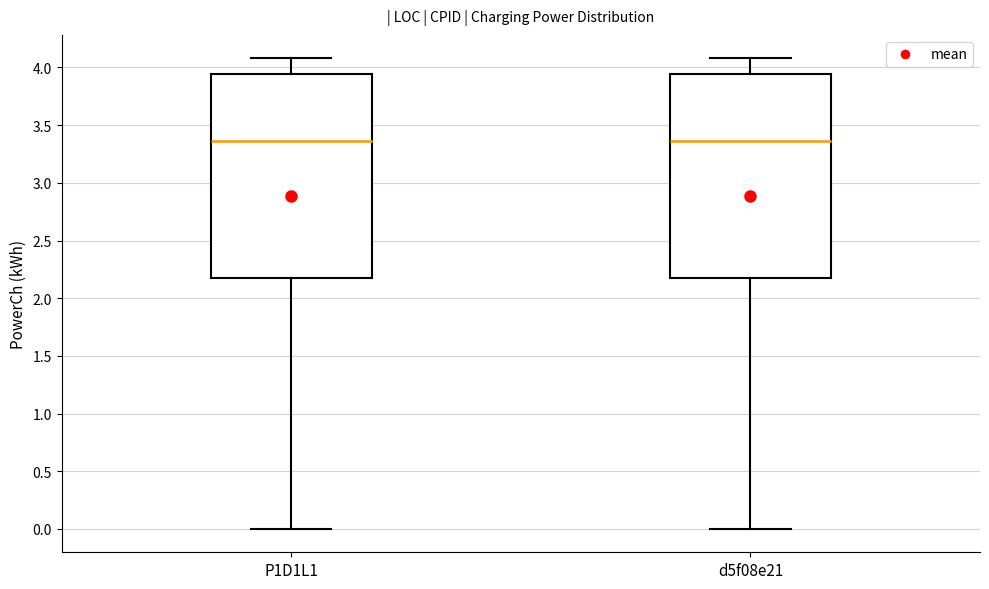

Where is the upper edge of the box for d5f08e21 on the y-axis? The values are not printed on the chart, so give them approximately, as read against the axis.

3.95